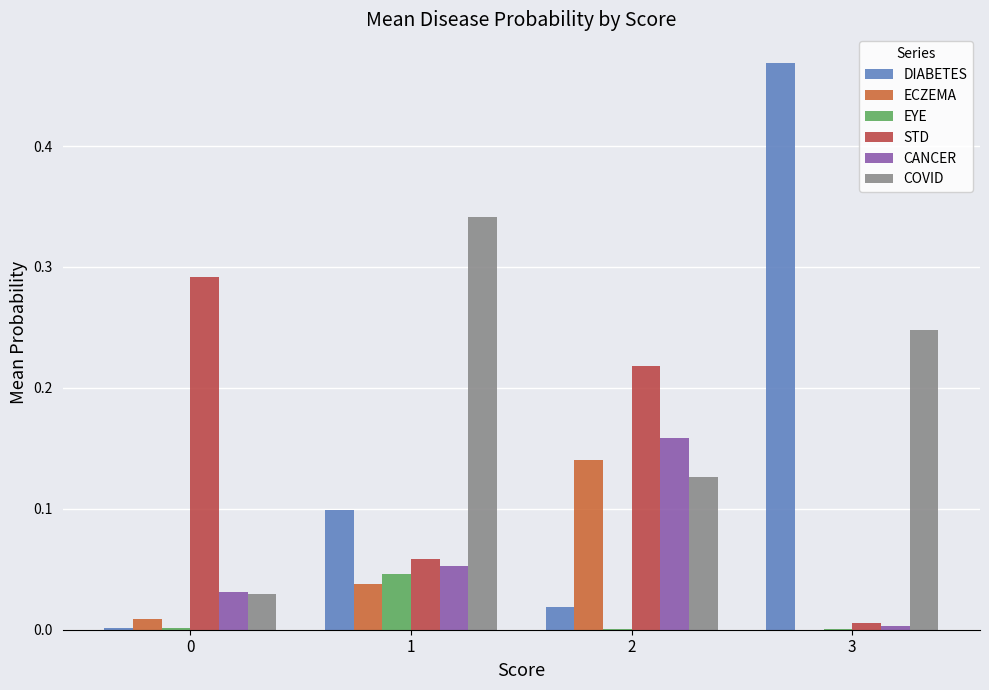

Which series has the largest range (max minus min)?

DIABETES